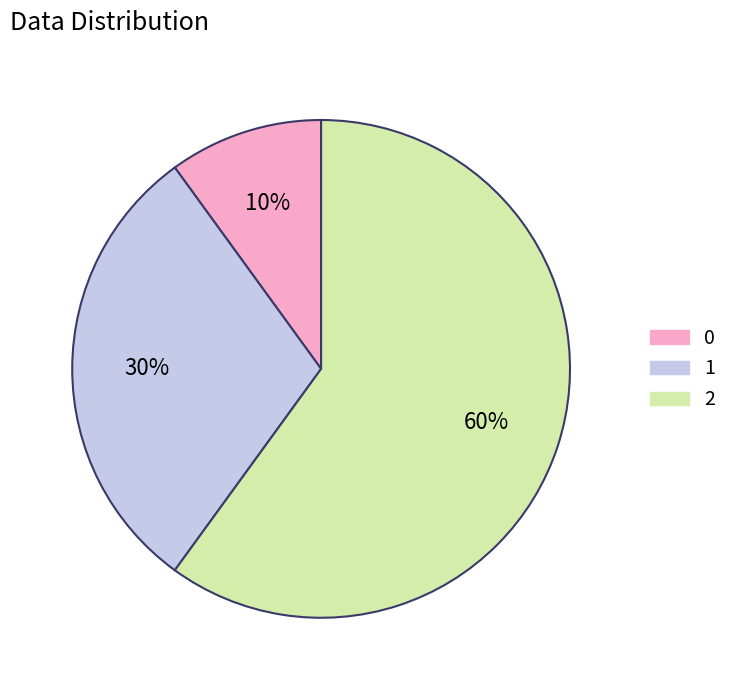

Is there any slice that represents more than half of the pie?

Yes